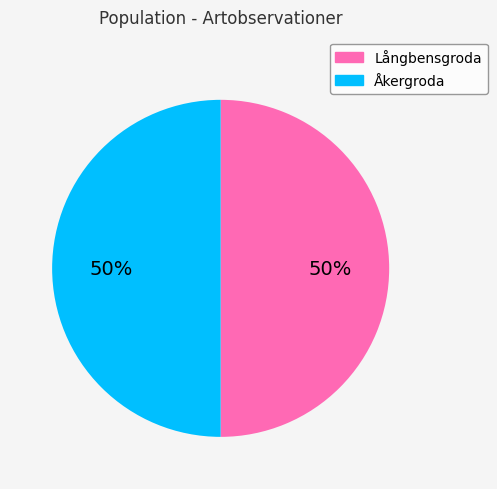

Approximately how many times larger is the value at Långbensgroda compared to Åkergroda?

1.0